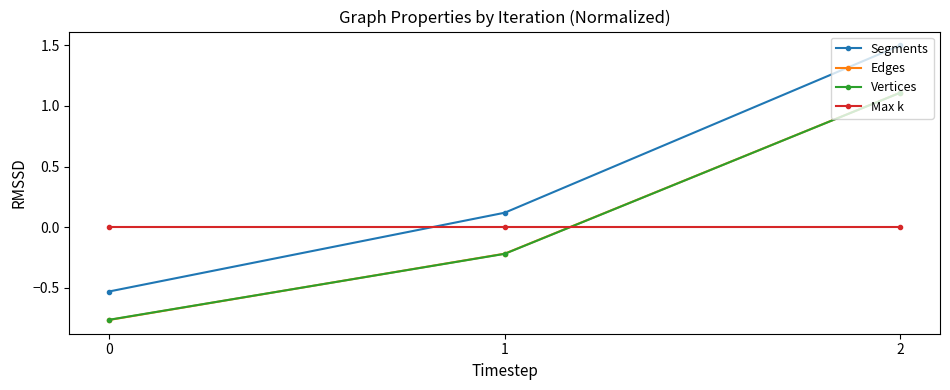

Which series has the largest total across all categories?

Segments